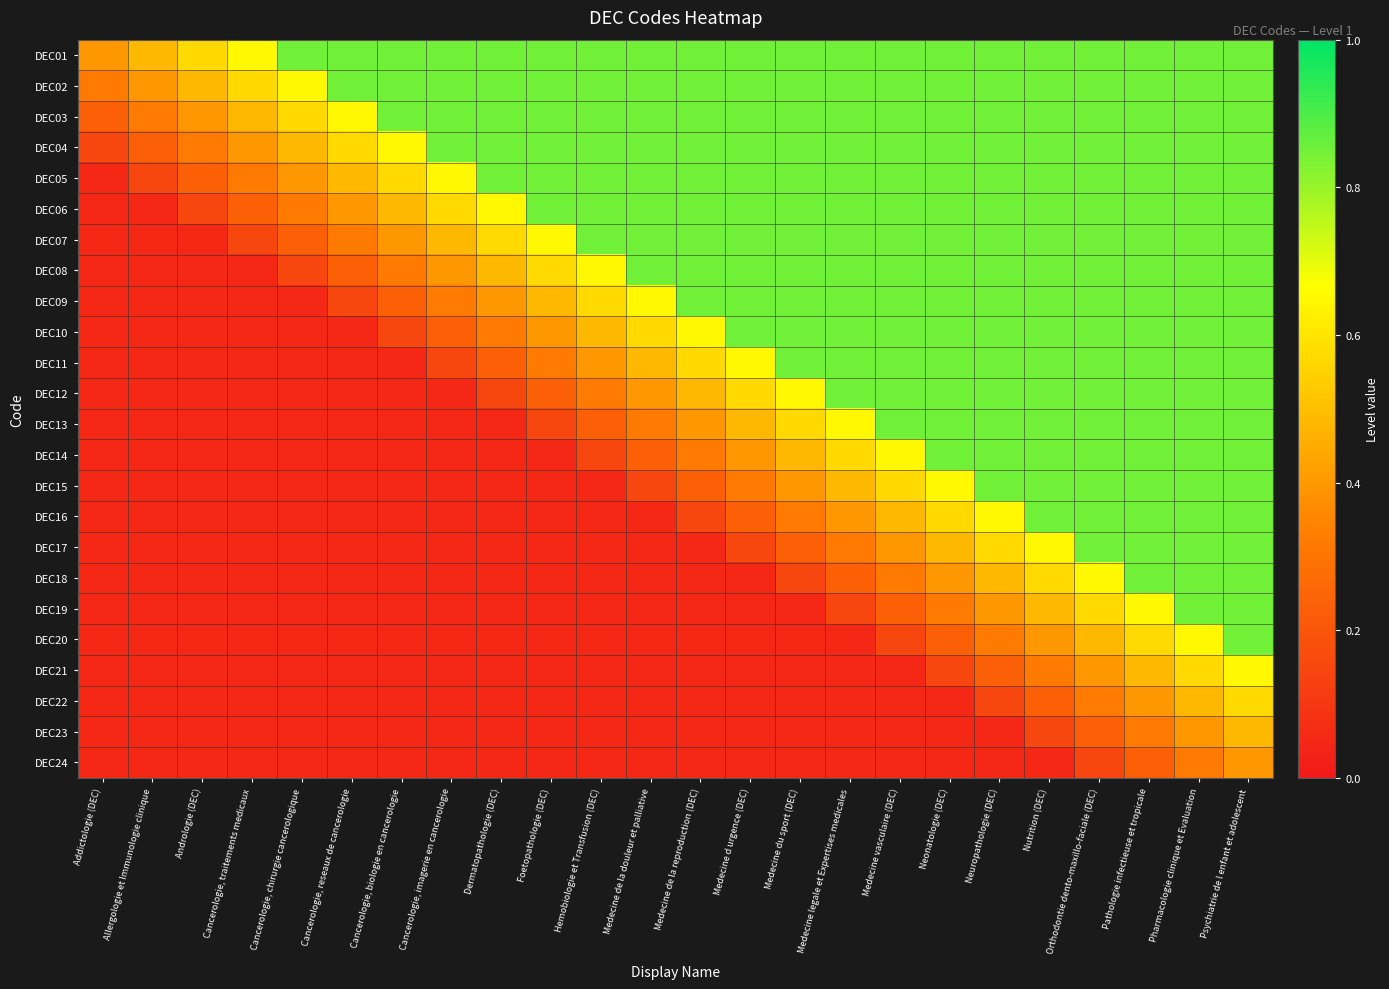

What is the total value across all series at Cancerologie, reseaux de cancerologie?

5.2